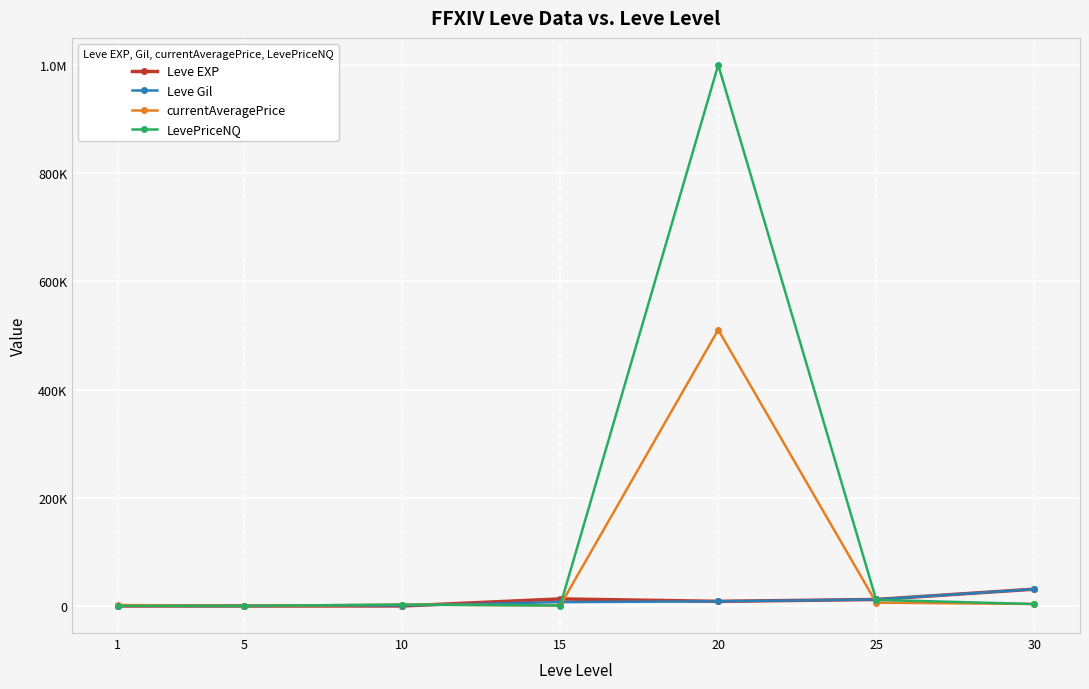

Does the chart have visible grid lines?

Yes